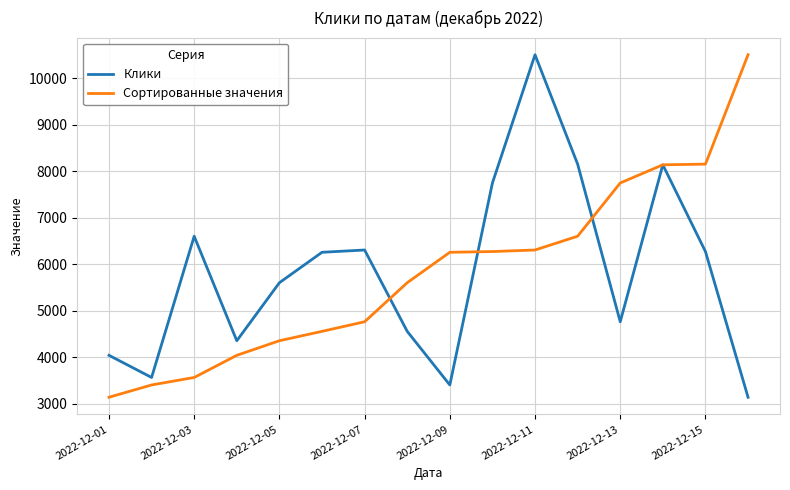

What is the maximum value for Сортированные значения?

10505